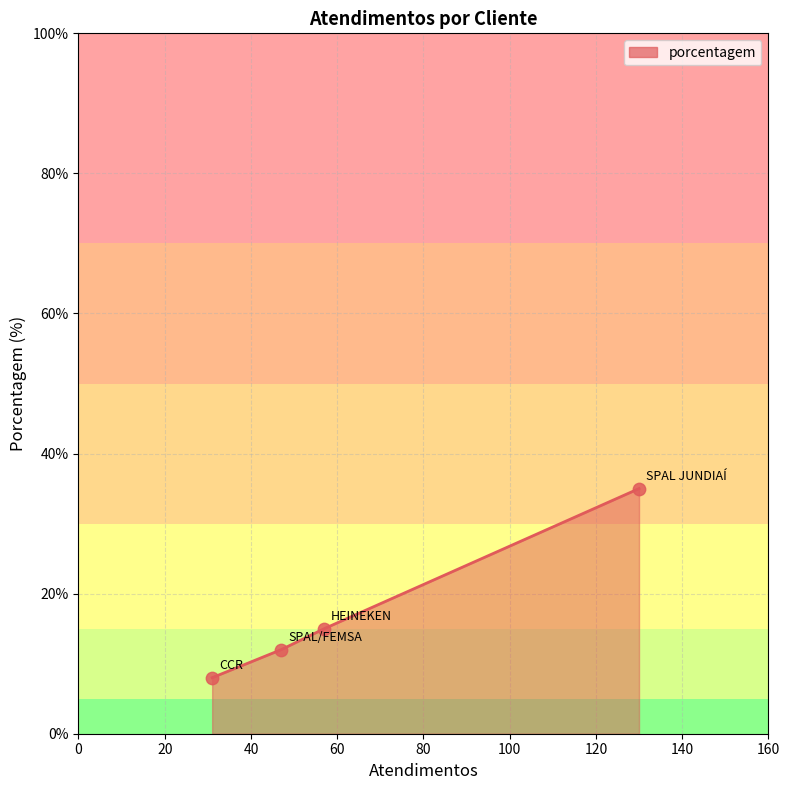

What is the minimum value shown in the chart?

8